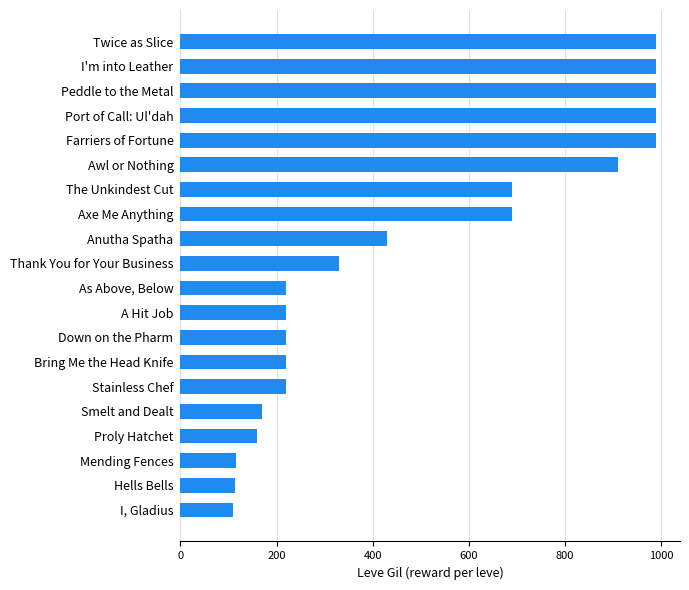

What is the maximum value shown in the chart?

990